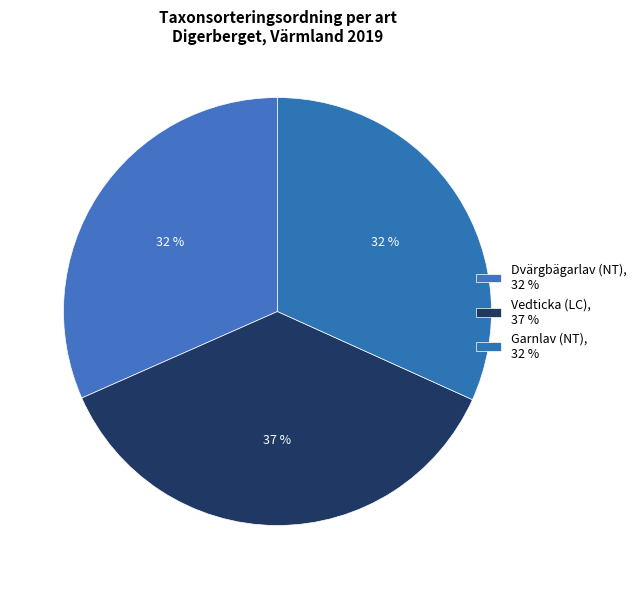

Which has a higher value, Vedticka (LC) or Garnlav (NT)?

Vedticka (LC)